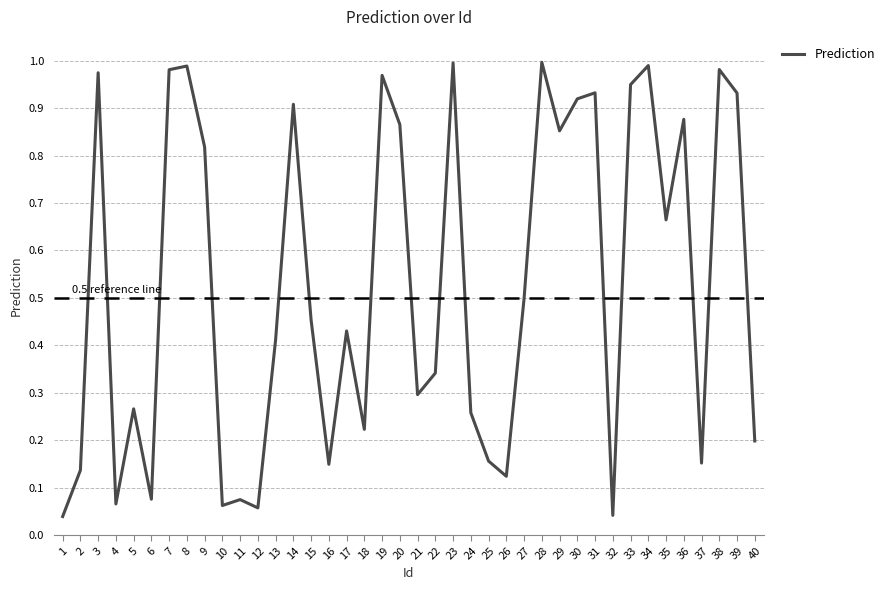

The chart shows a value of 0.2 at 15. True or false?

False